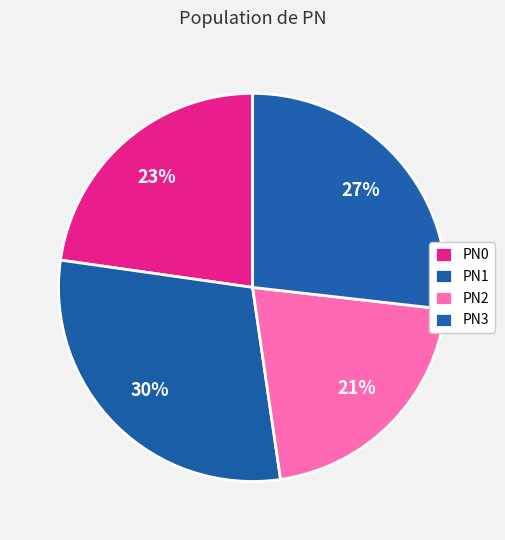

Approximately how many times larger is the value at PN0 compared to PN1?

0.8